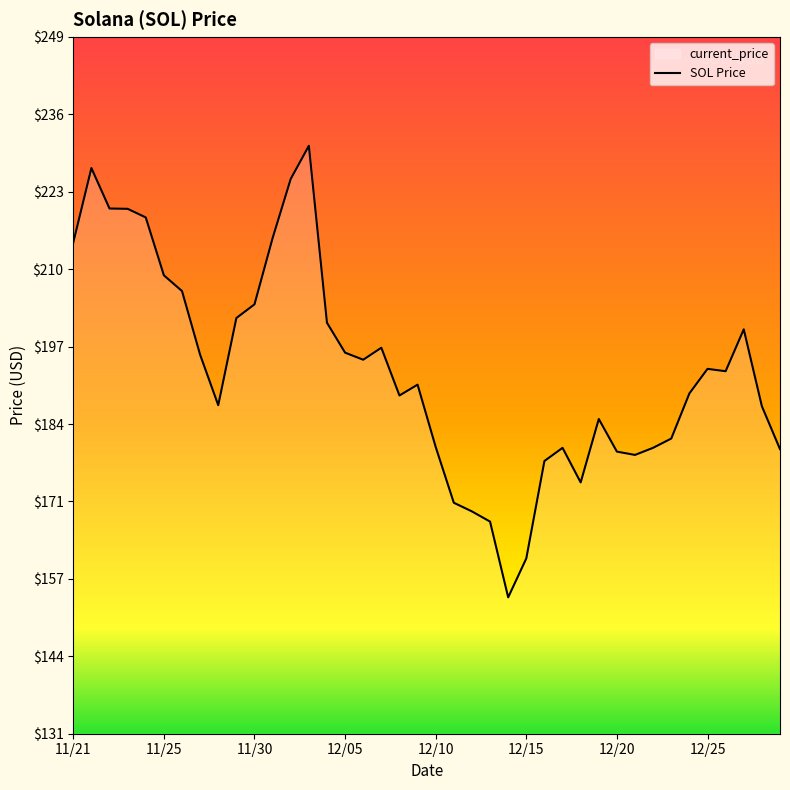

The value at 12/13 is 167.2. True or false?

True